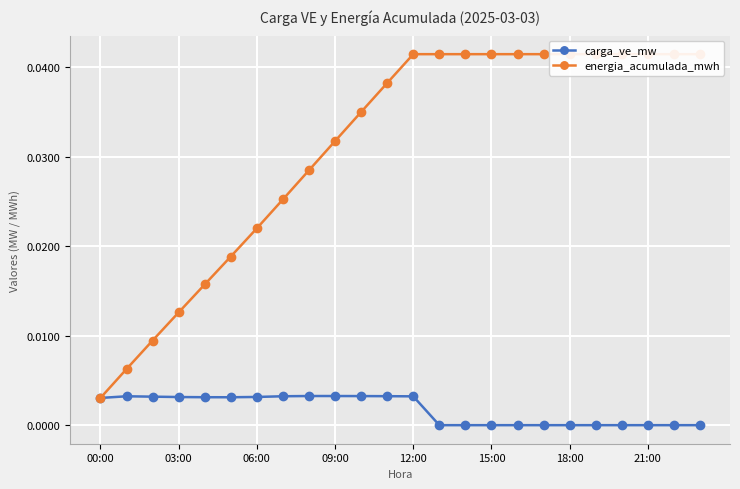

True or false: carga_ve_mw and energia_acumulada_mwh cross at least once.

False